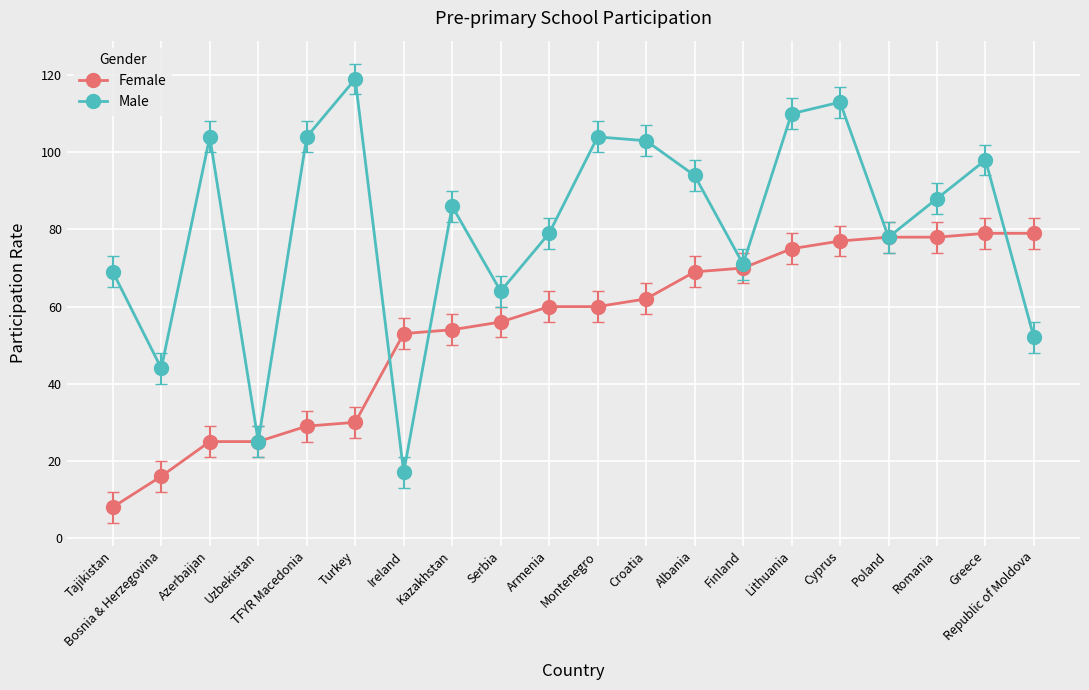

What is the value of the Female point at the 2nd from the left?

16